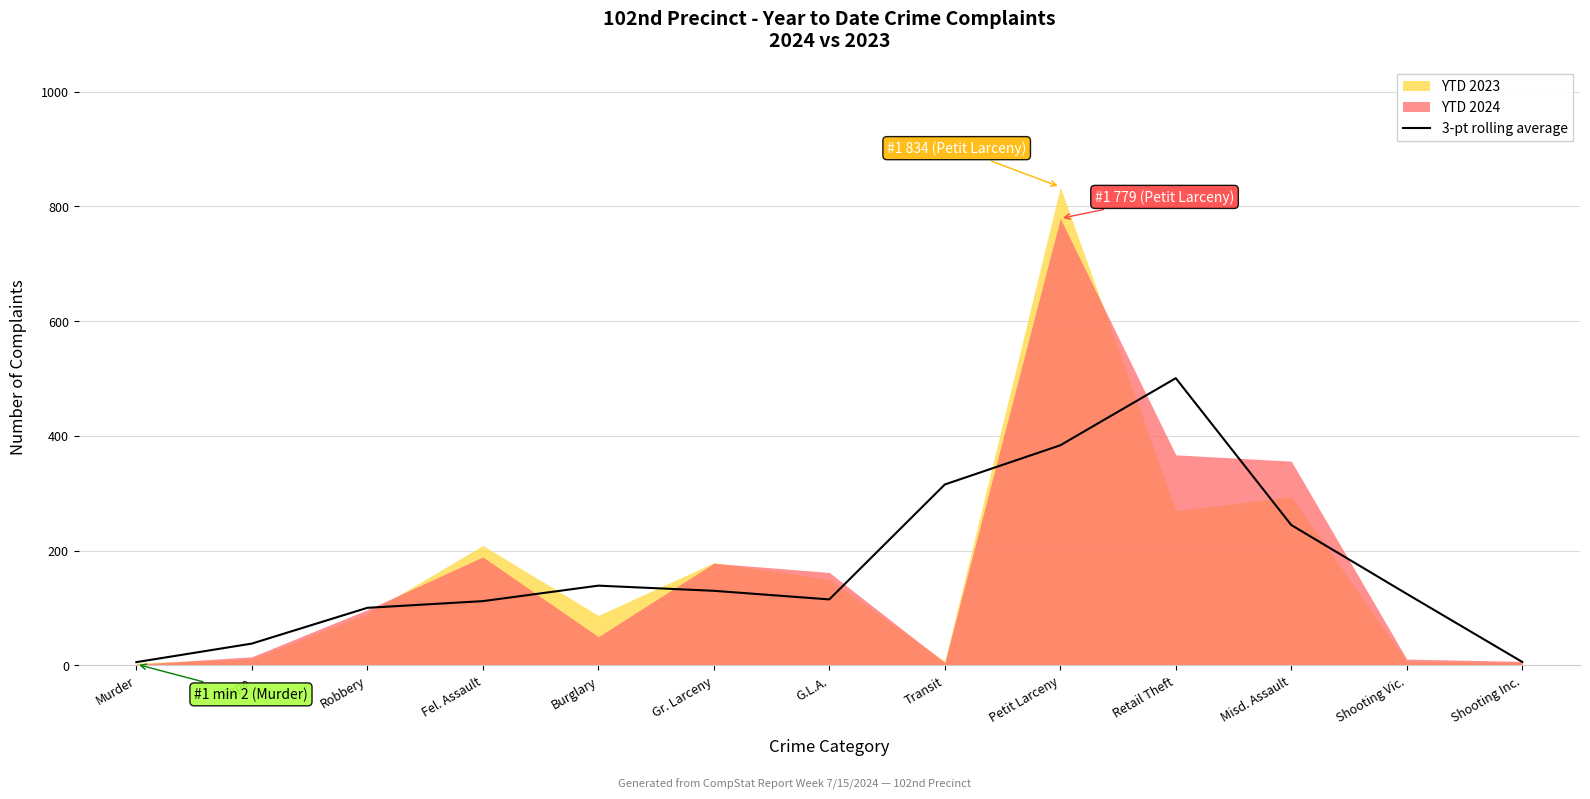

At which label does 3-pt rolling average reach its peak?

Retail Theft